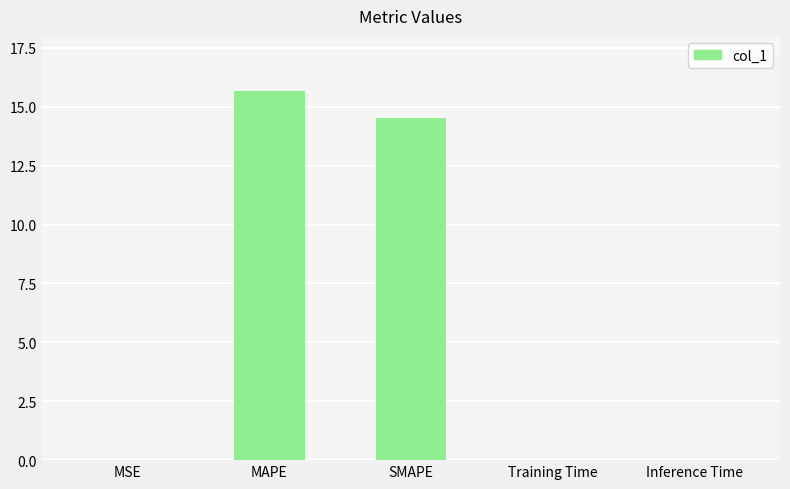

What is the sum of all values?

30.2